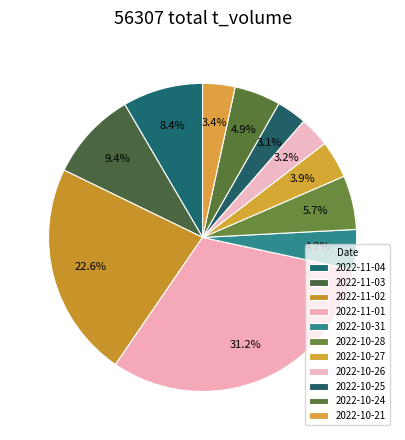

How many segments does this pie chart have?

11